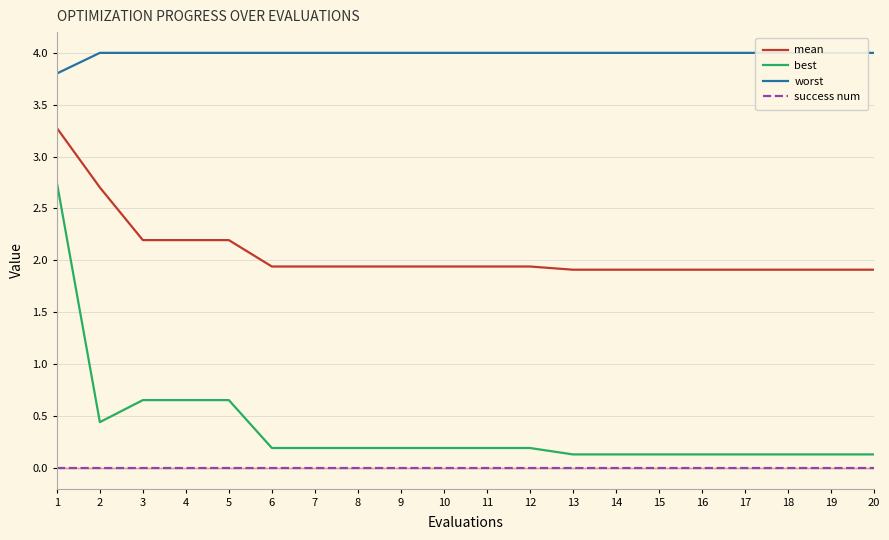

Which series changed the most between 2 and 3?

mean